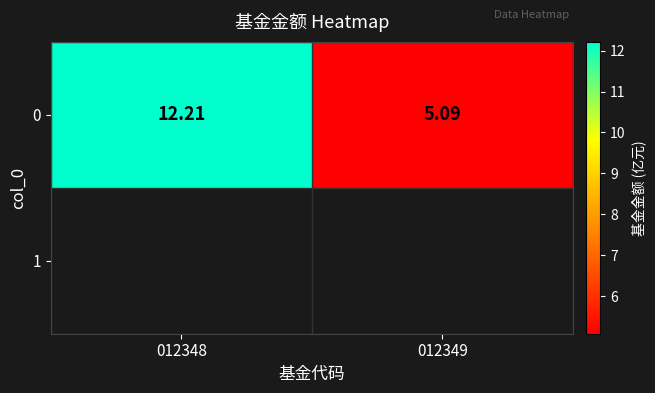

Reading right to left, transcribe all the data shown in this chart.

5.1	12.2